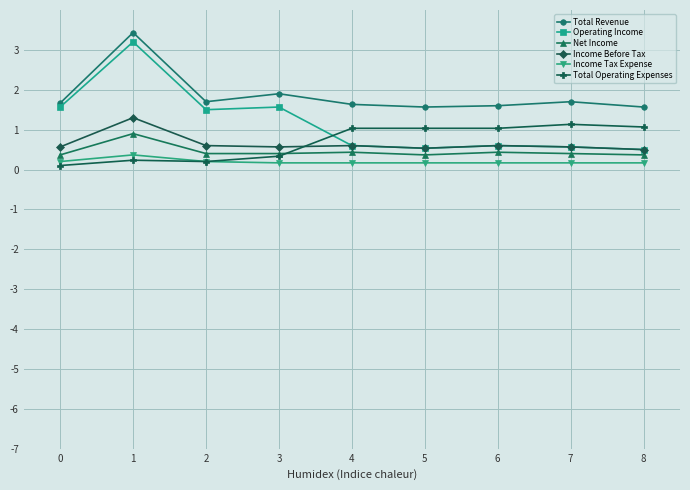

True or false: Operating Income and Net Income cross at least once.

False